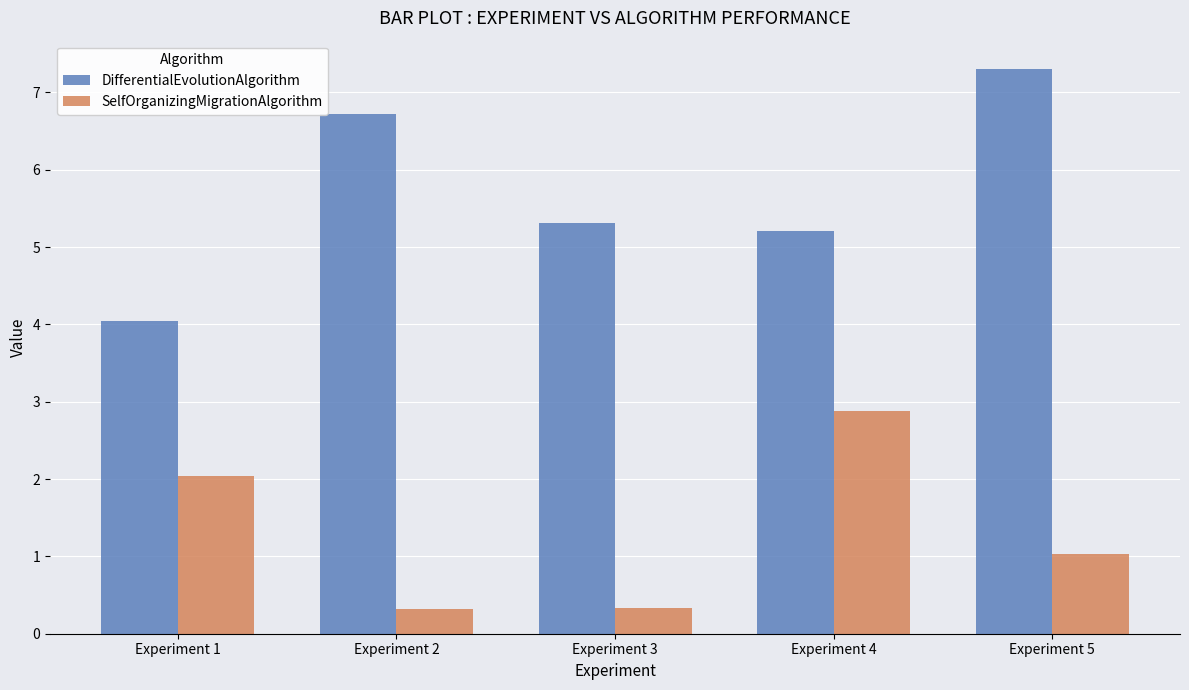

What is the difference between the DifferentialEvolutionAlgorithm values at Experiment 1 and Experiment 5?

3.3